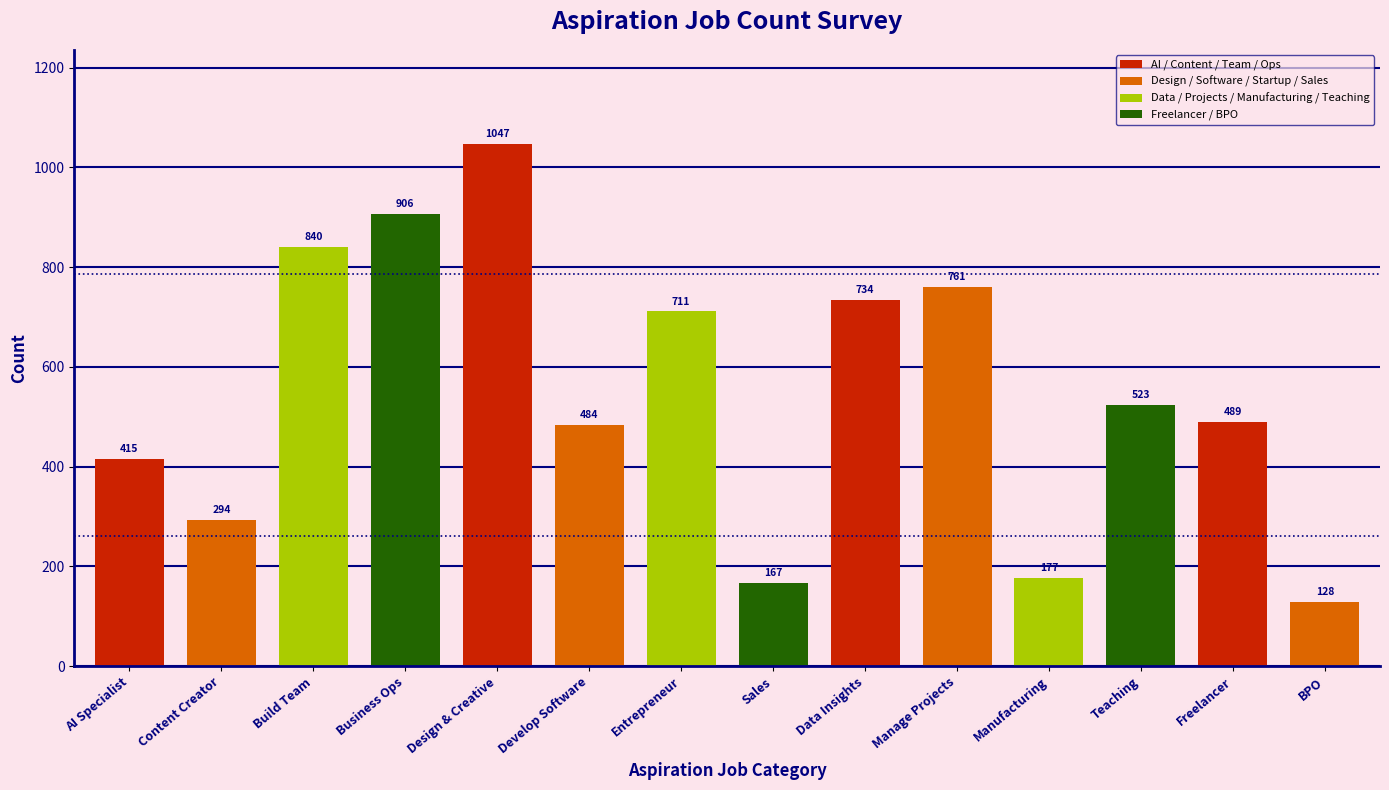

What position from the right is AI Specialist?

14